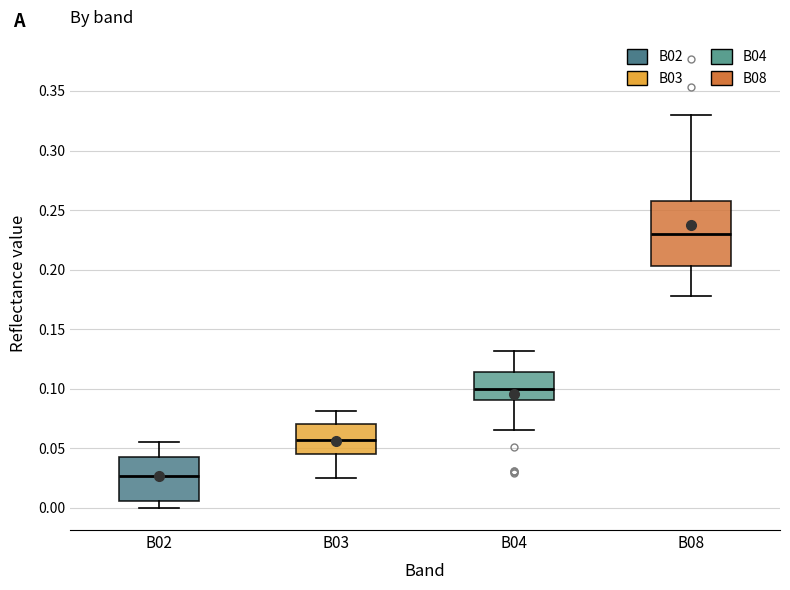

Comparing the boxes themselves (not the whiskers), which one is the tallest?

B08